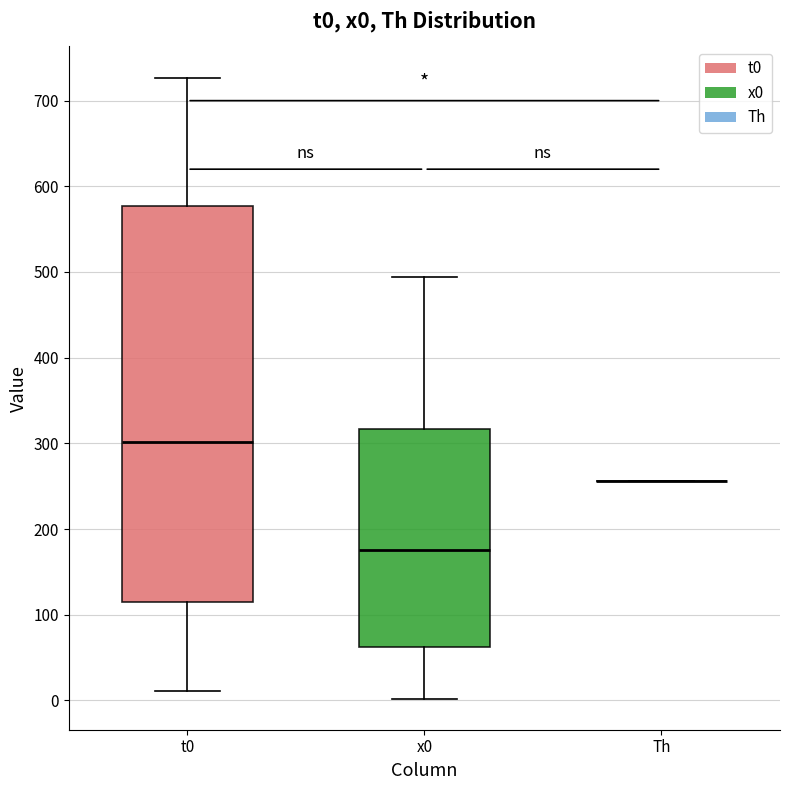

Reading left to right, read every box against the y-axis: the position of its median line, the range the box covers, and the ends of its whiskers. The values are not printed on the chart, so give them approximately, as read against the axis.

t0: median 300, box 120 to 580, whiskers 10 to 730
x0: median 180, box 60 to 320, whiskers 0 to 490
Th: box collapsed to a line at 260, whiskers 260 to 260